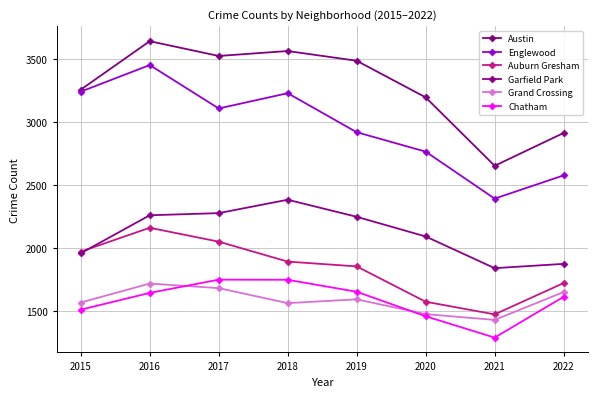

What is the average value of the Garfield Park series?

2118